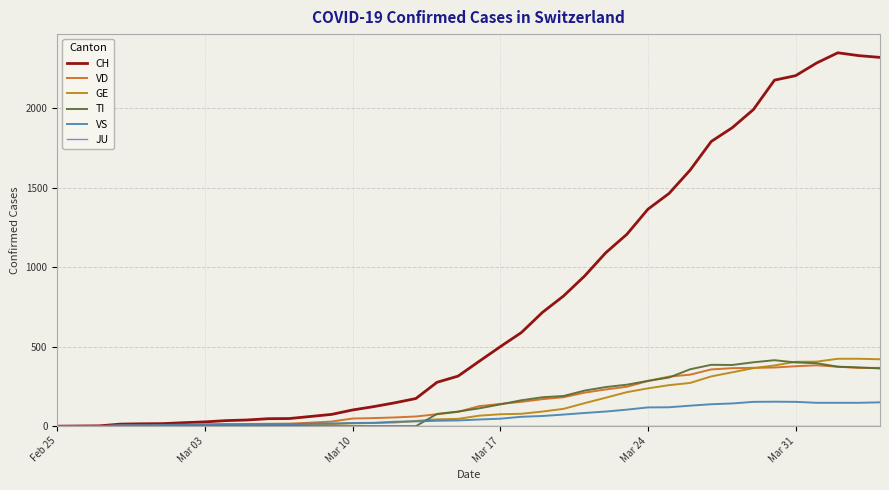

Which series has the largest range (max minus min)?

CH